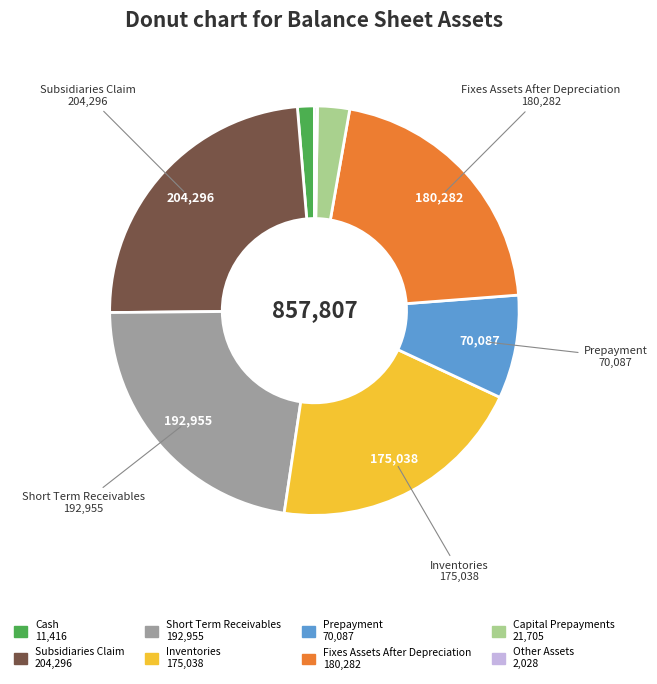

Is there a majority slice in this chart?

No